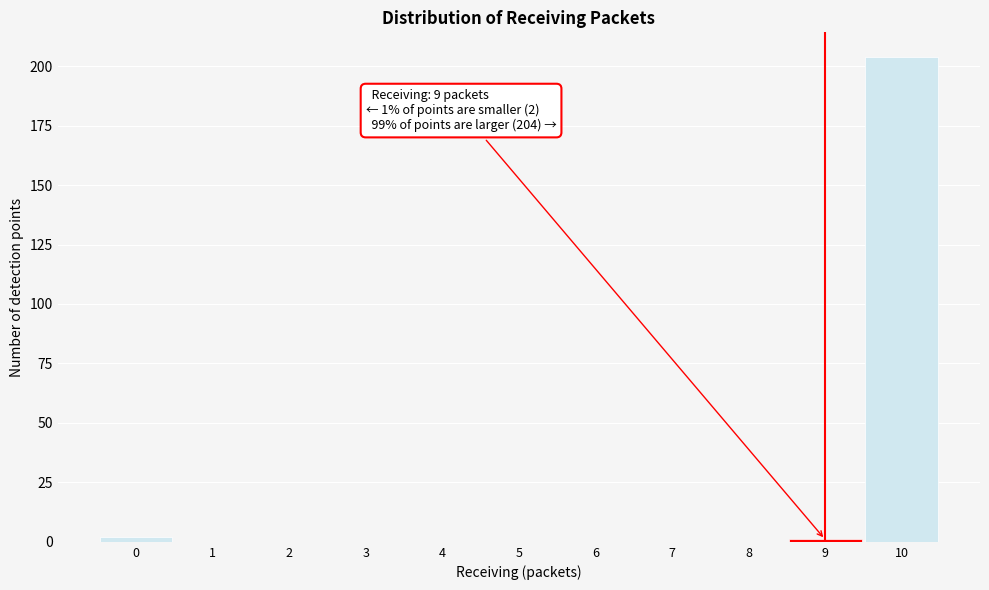

Over which range of the x-axis is the bar tallest?

9.5 to 10.5